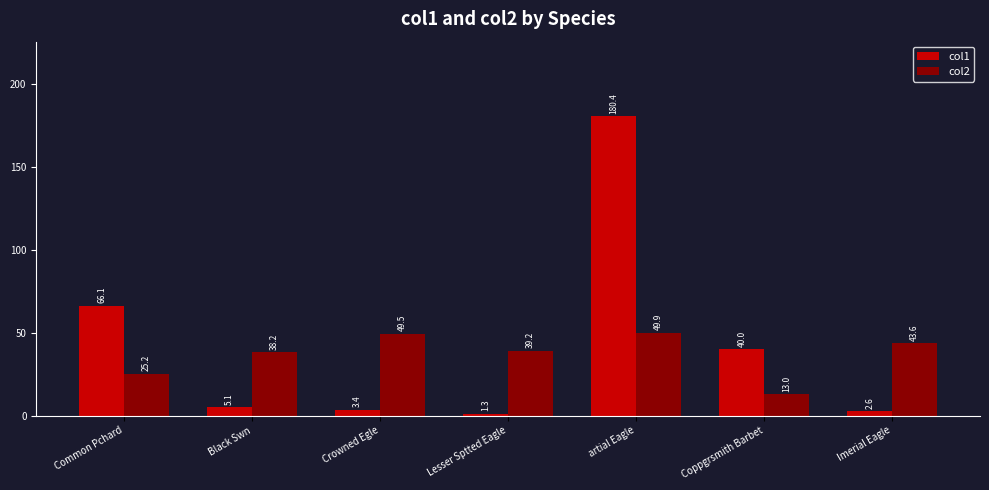

What is the label of the 5th bar from the right?

Crowned Egle